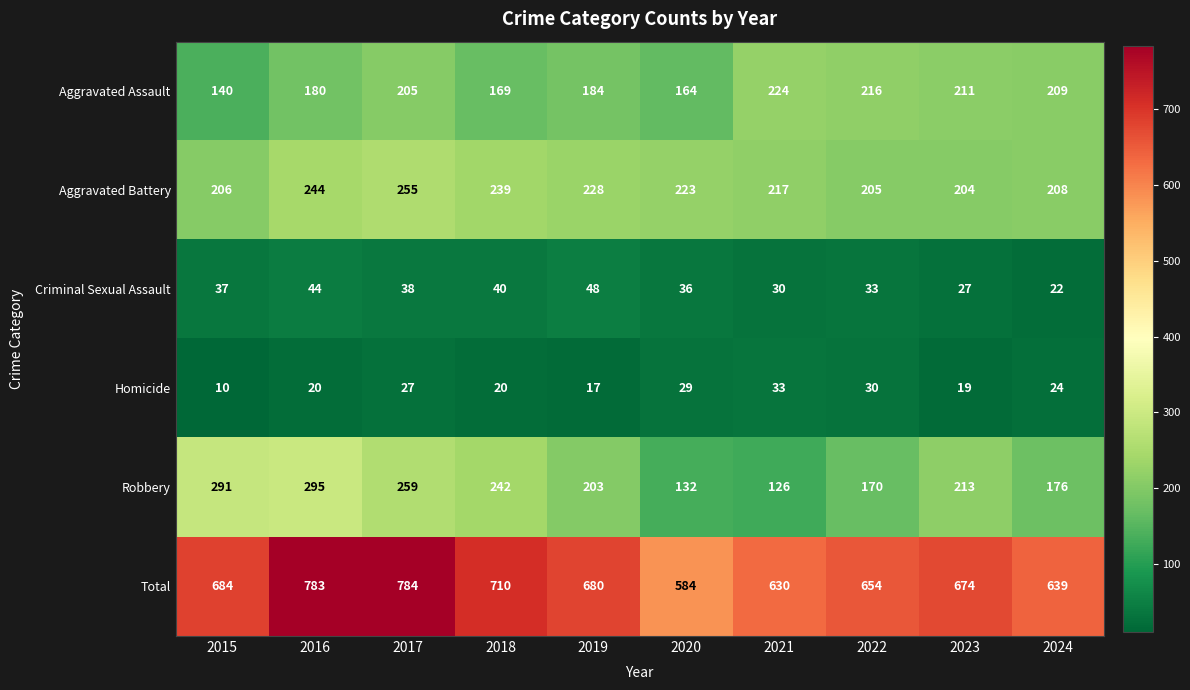

Between 2022 and 2023, which series saw the biggest shift?

Robbery